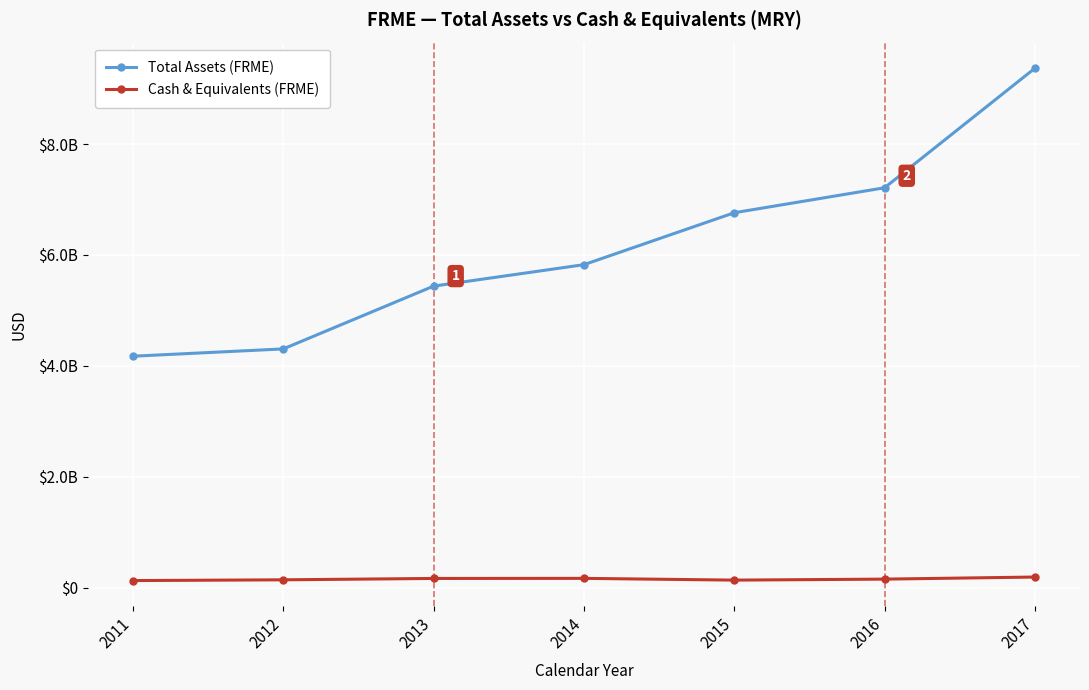

The value of Total Assets (FRME) at 2013 is 8270917065. True or false?

False